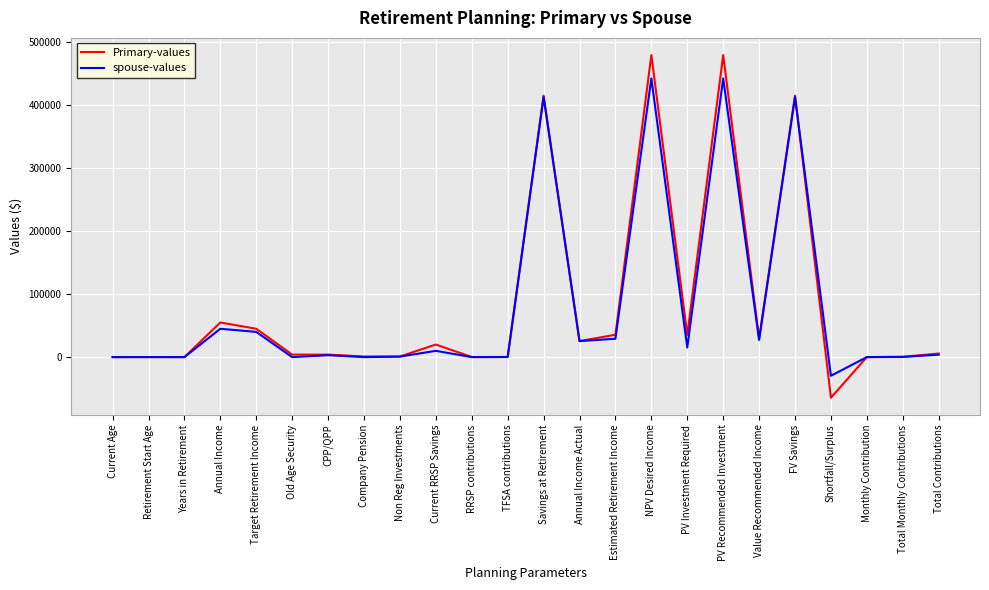

Which series has the widest spread of values?

Primary-values